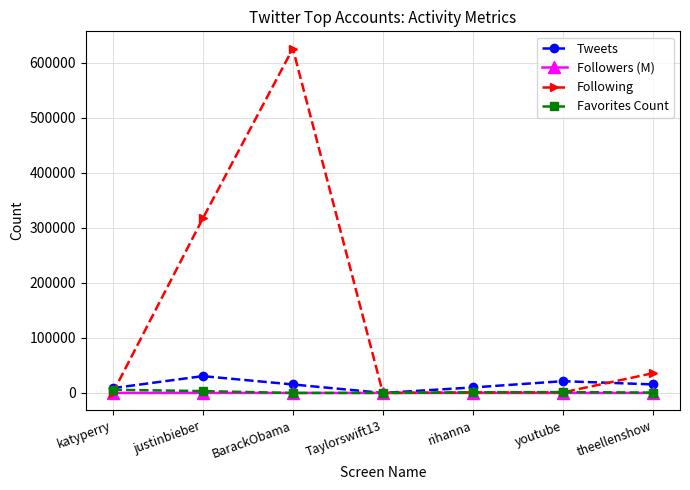

What is the sum of all Favorites Count values?

12791.0